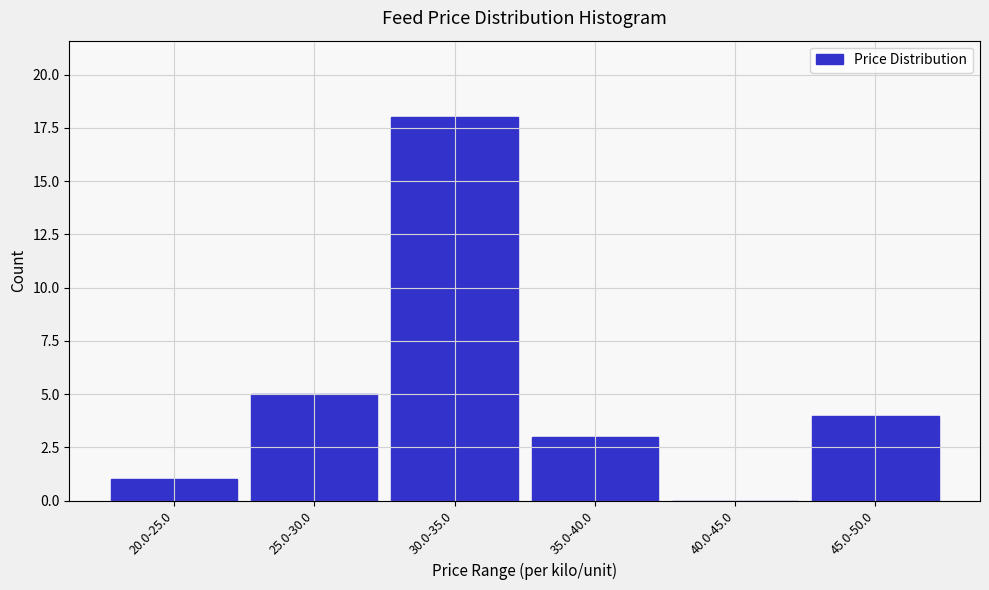

Reading left to right, list all the values displayed in this chart.

20.0-25.0=1	25.0-30.0=5	30.0-35.0=18	35.0-40.0=3	40.0-45.0=0	45.0-50.0=4